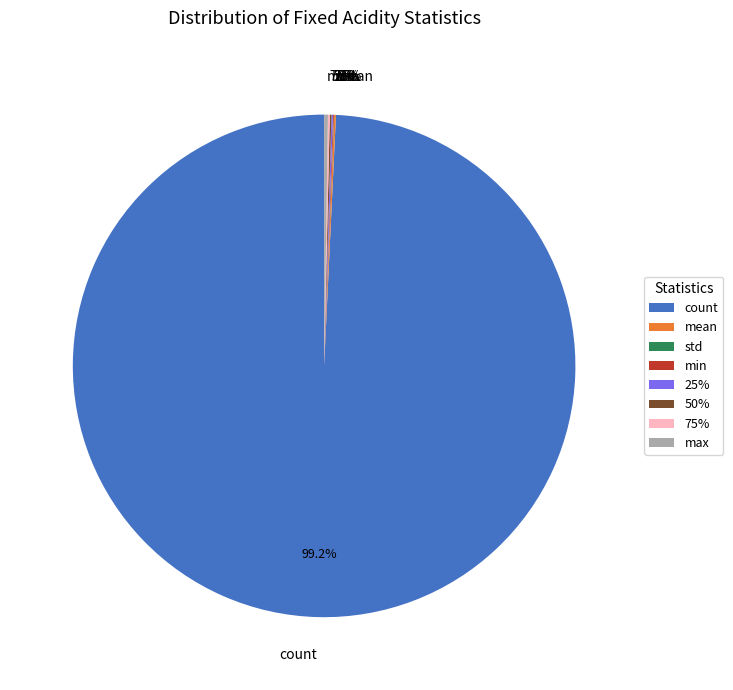

How many segments does this pie chart have?

8